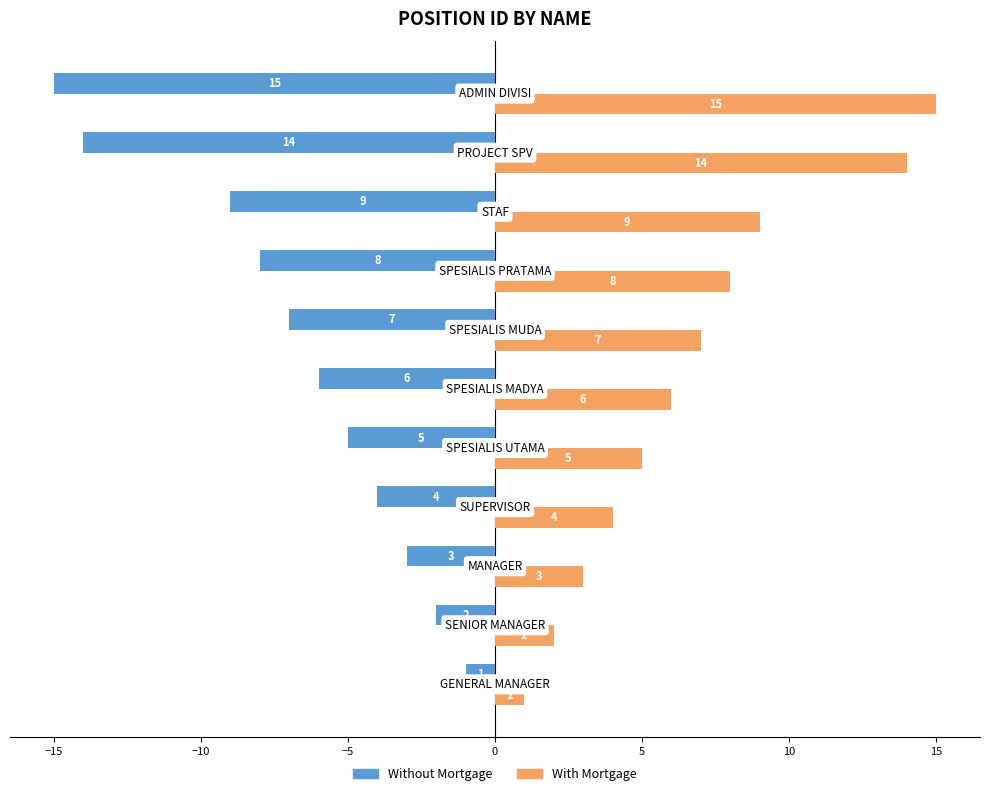

Which series has the largest total across all categories?

With Mortgage